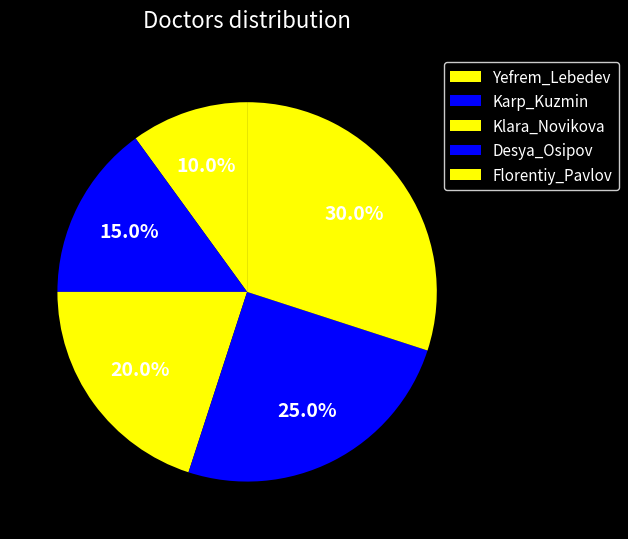

What percentage is the Karp_Kuzmin slice, to the nearest percent?

15%